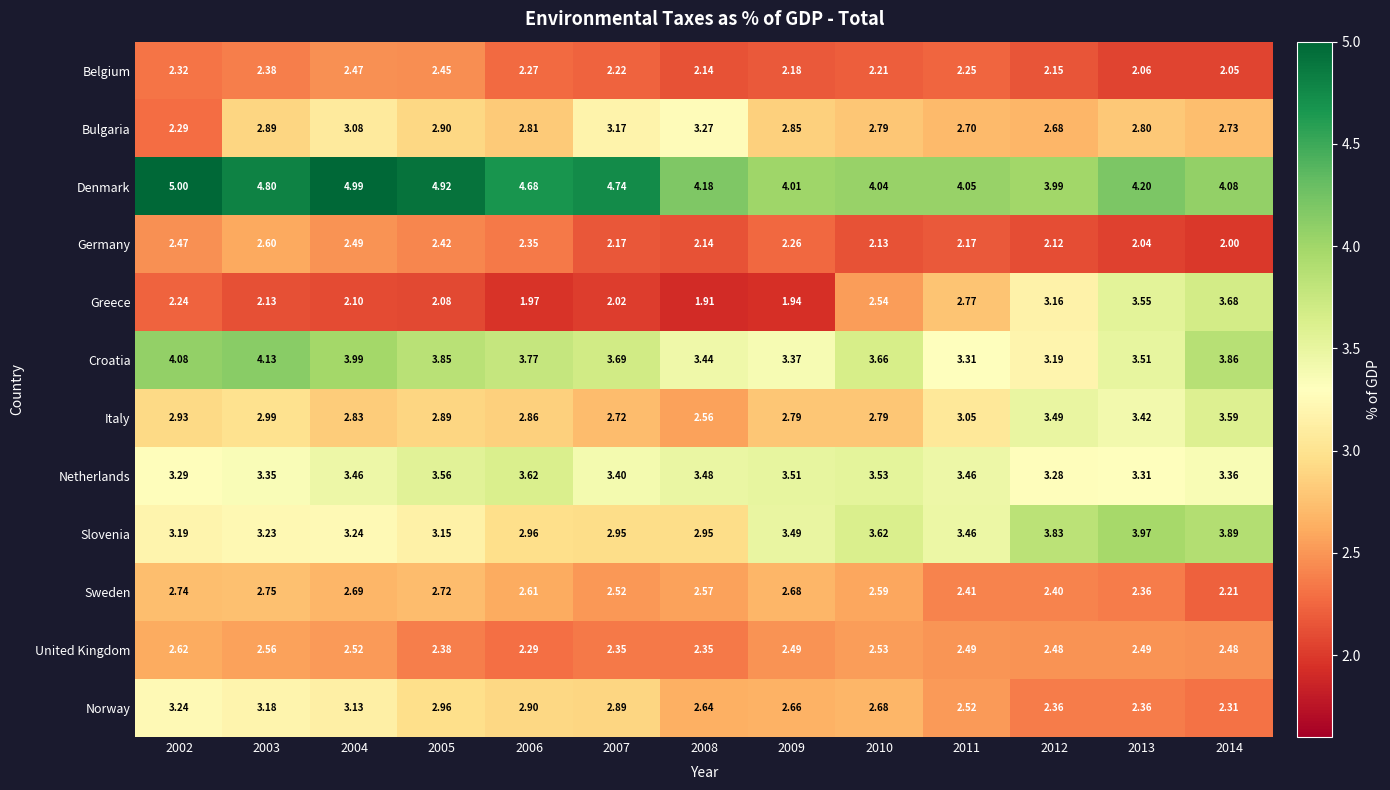

Which series has the widest spread of values?

Greece